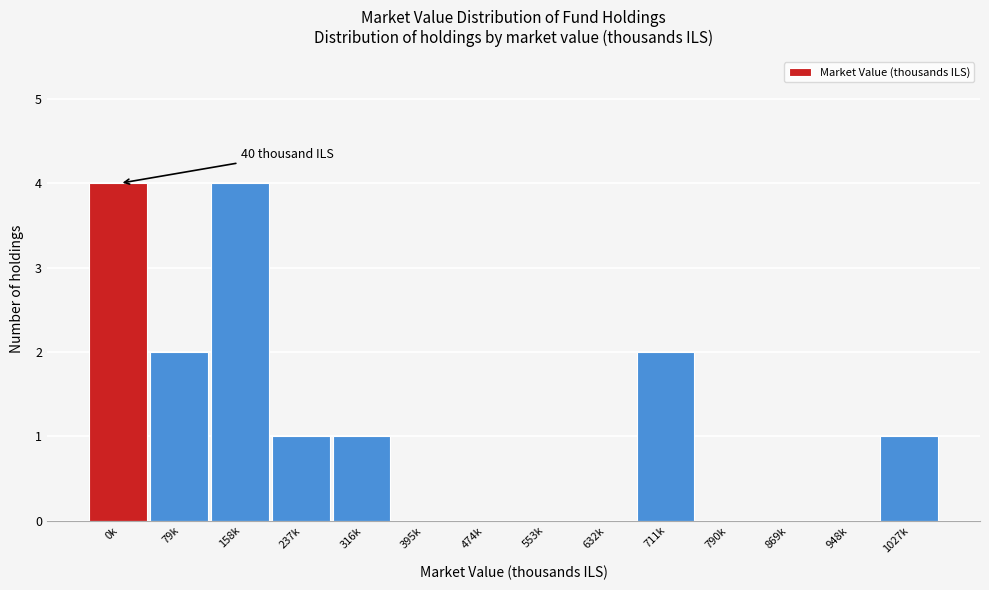

Reading right to left, list all the values displayed in this chart.

1027k=1	948k=0	869k=0	790k=0	711k=2	632k=0	553k=0	474k=0	395k=0	316k=1	237k=1	158k=4	79k=2	0k=4